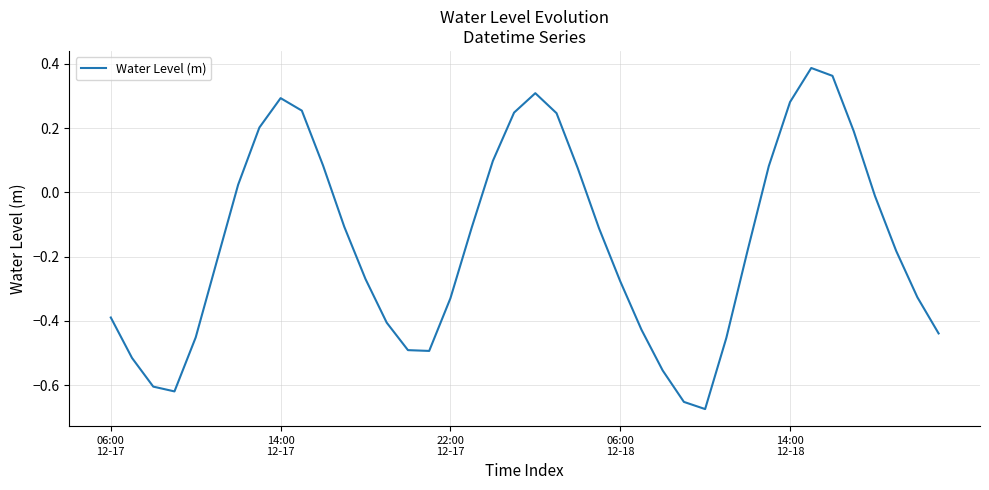

What is the difference between the maximum and minimum values?

1.1